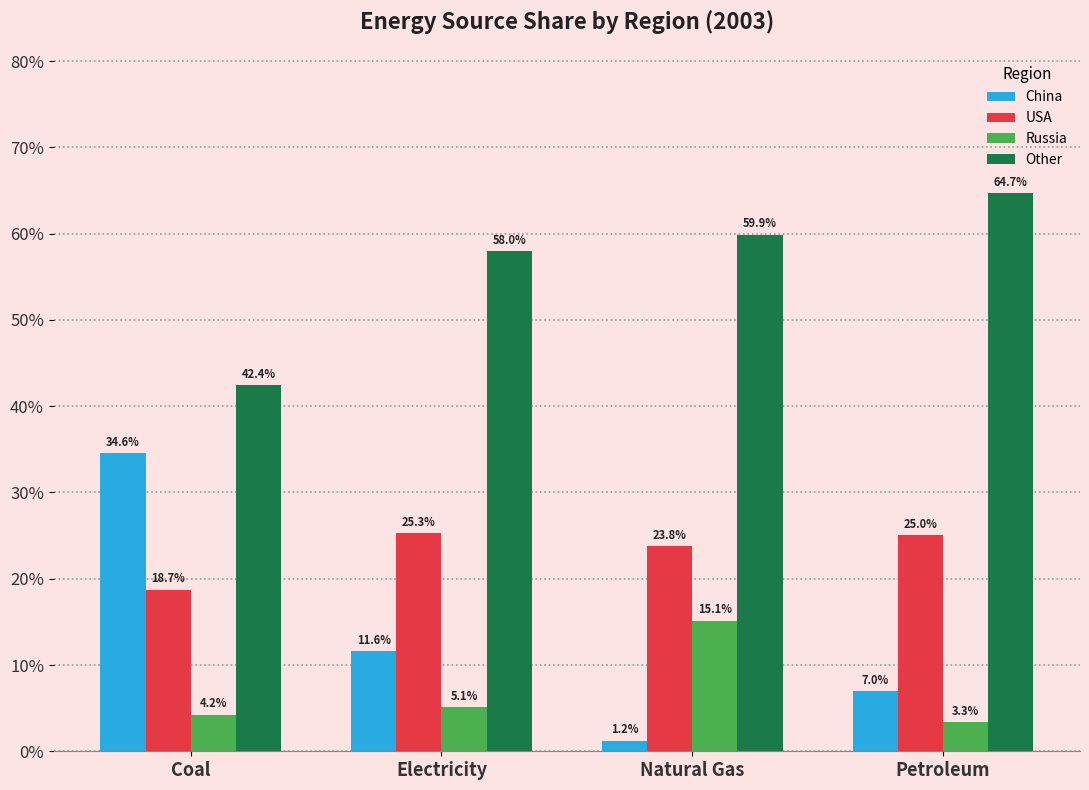

Which series changed the most between Coal and Petroleum?

China